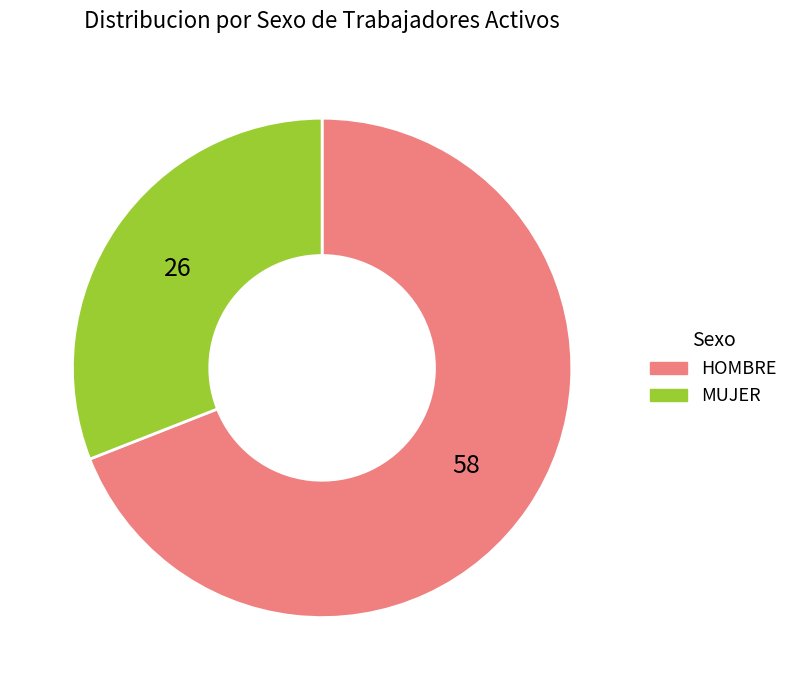

Which slice is the smallest?

MUJER